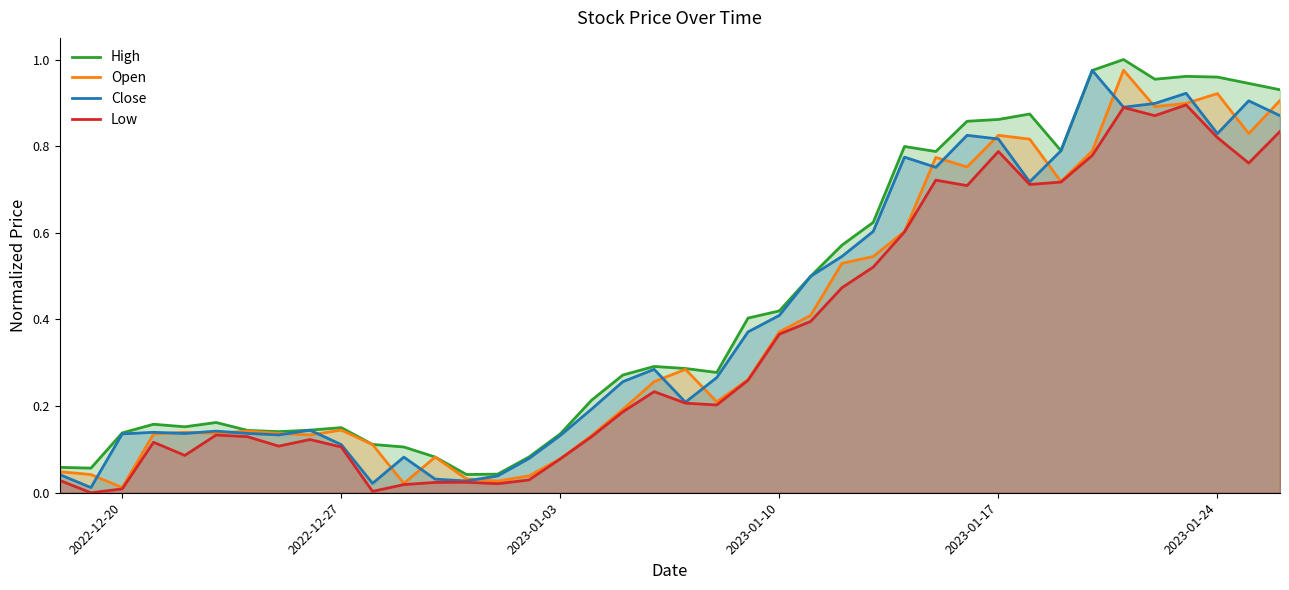

Does the chart have visible grid lines?

No